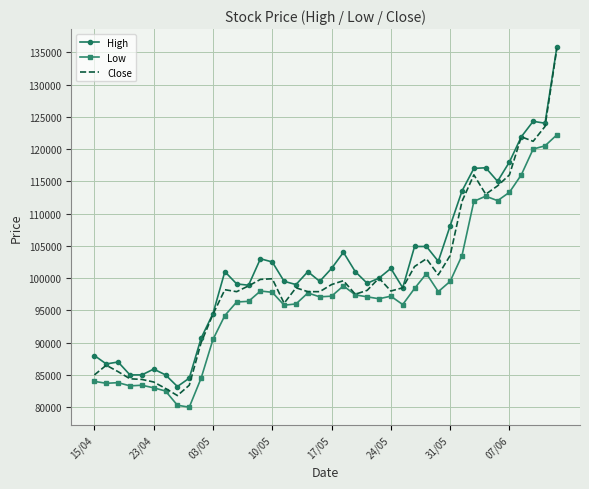

What is the greatest value displayed?

135800